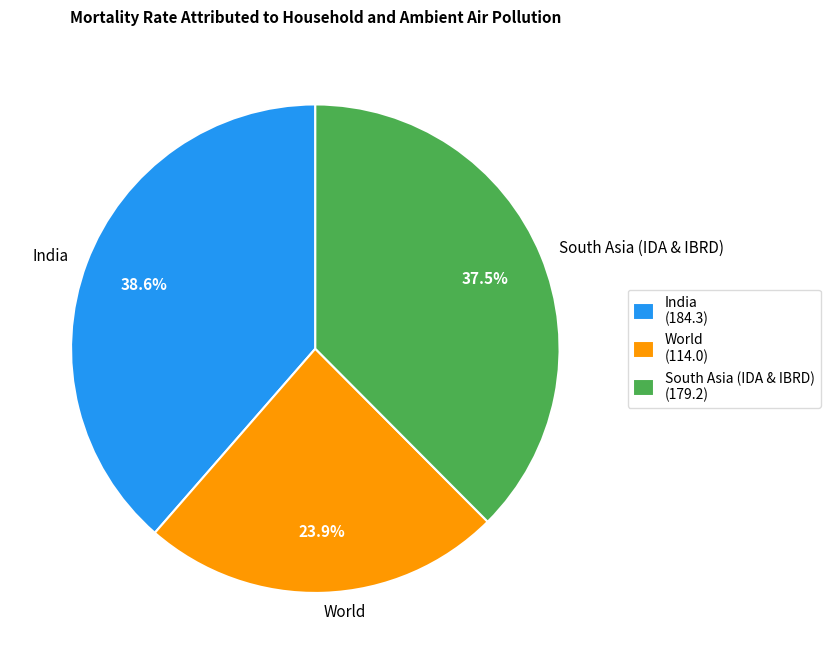

Approximately how many times larger is the value at World compared to South Asia (IDA & IBRD)?

0.6